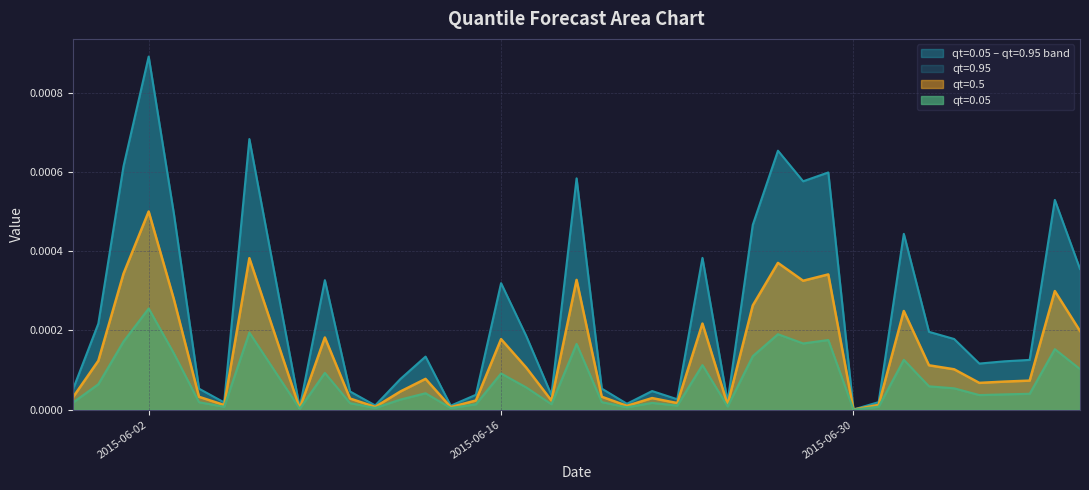

How many lines are shown in the chart?

3